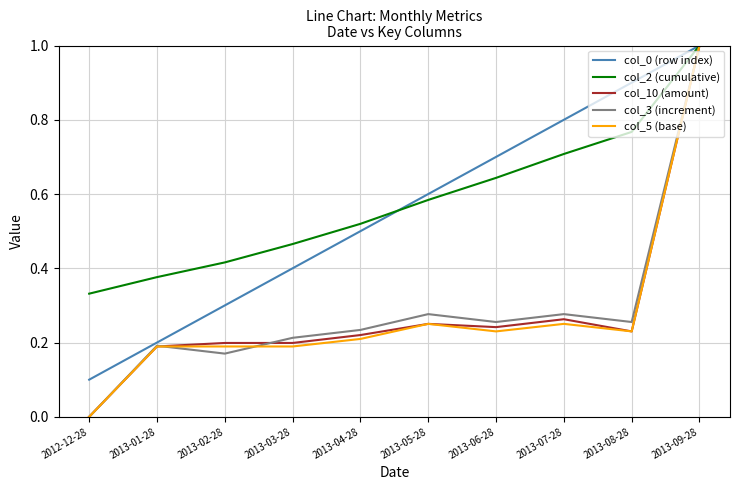

The value of col_5 (base) at 2013-06-28 is 0.3. True or false?

False